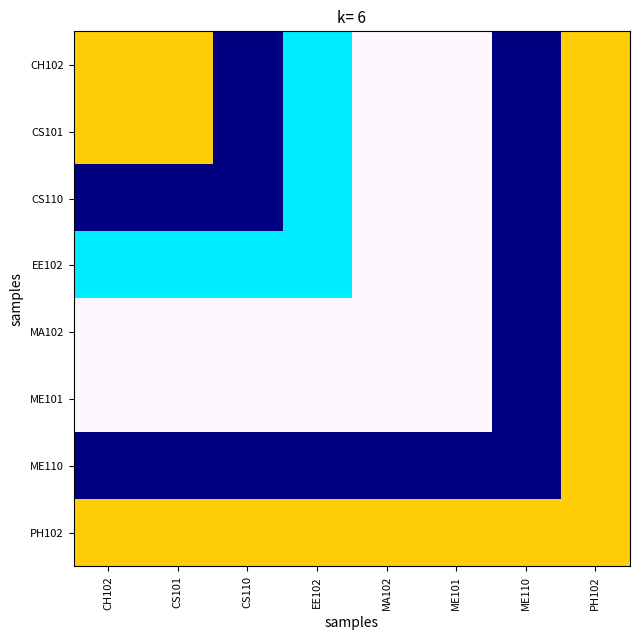

Is it true that ME101 equals 3 at CH102?

False